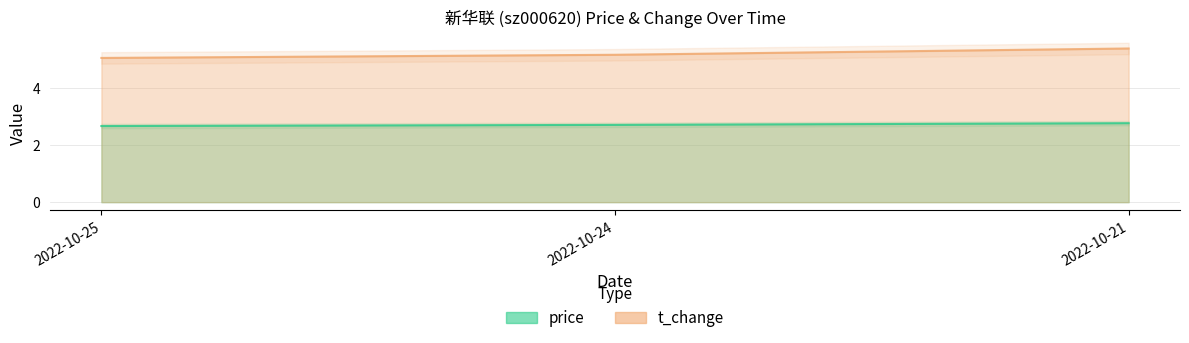

What is the value of the price point at the 1st from the left?

2.7